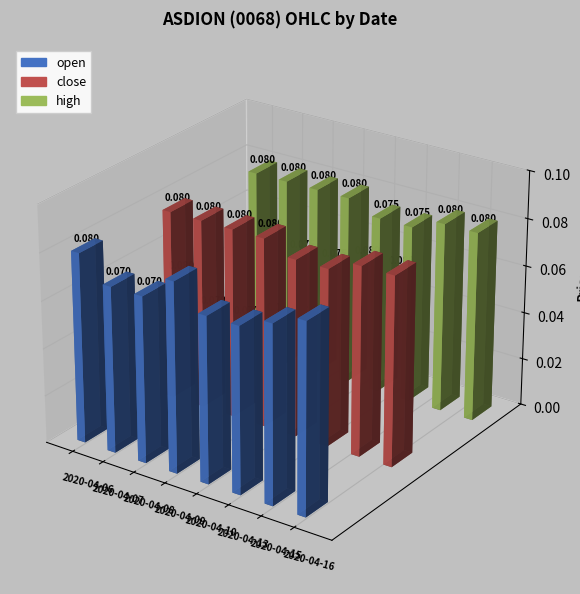

Rank the series by their maximum value, from lowest to highest.

open, close, high